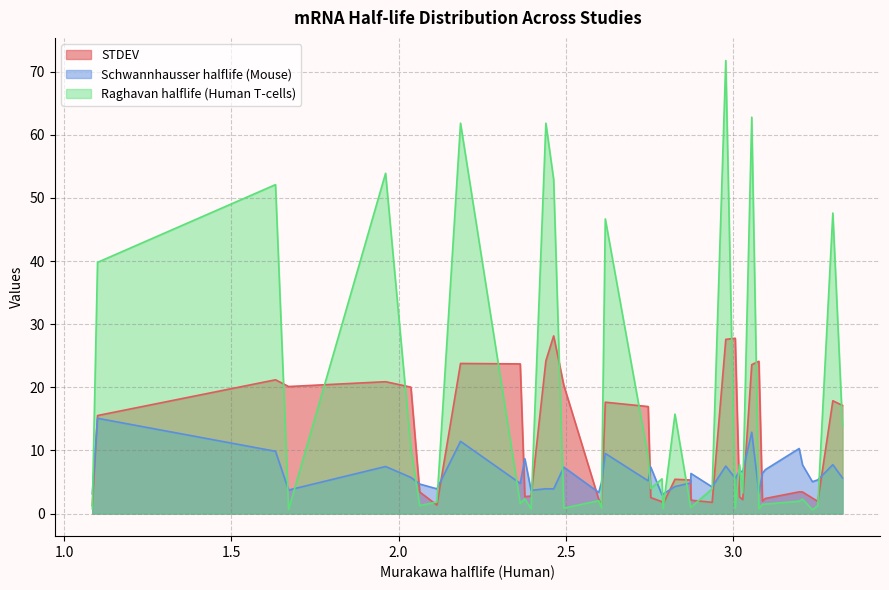

What is the sum of all Schwannhausser halflife (Mouse) values?

251.0